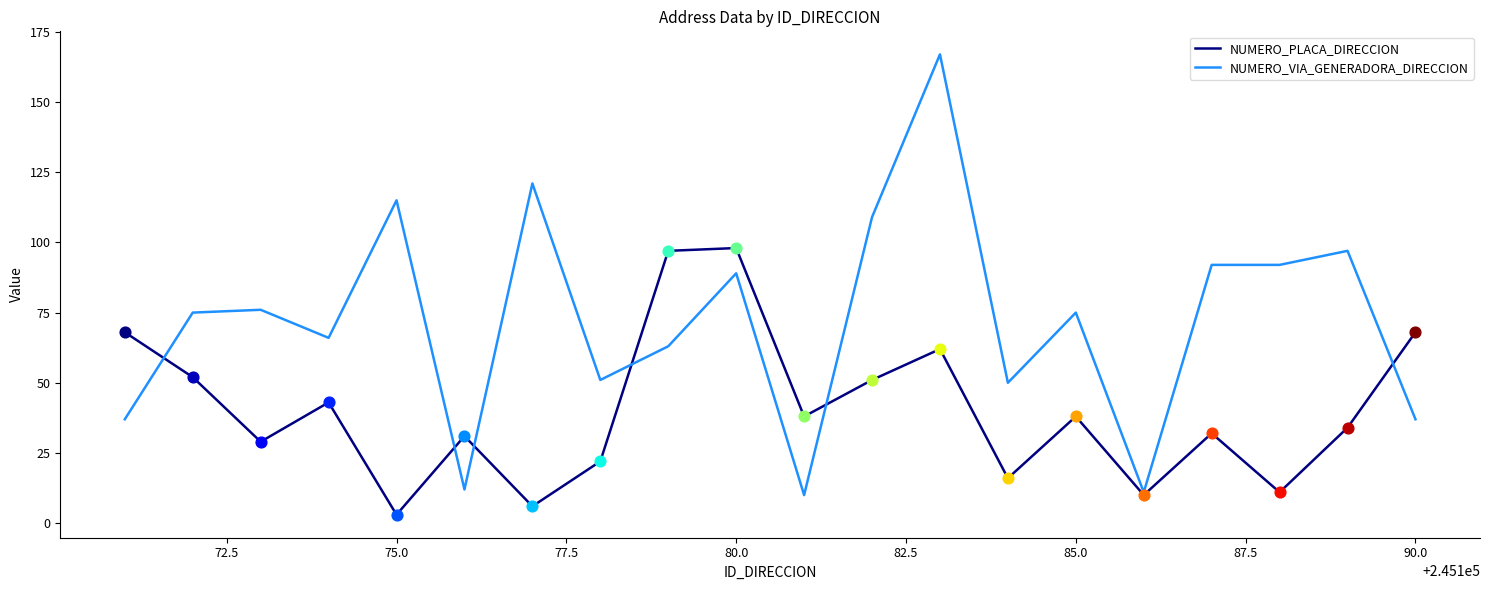

At how many categories does at least one series exceed 156?

1